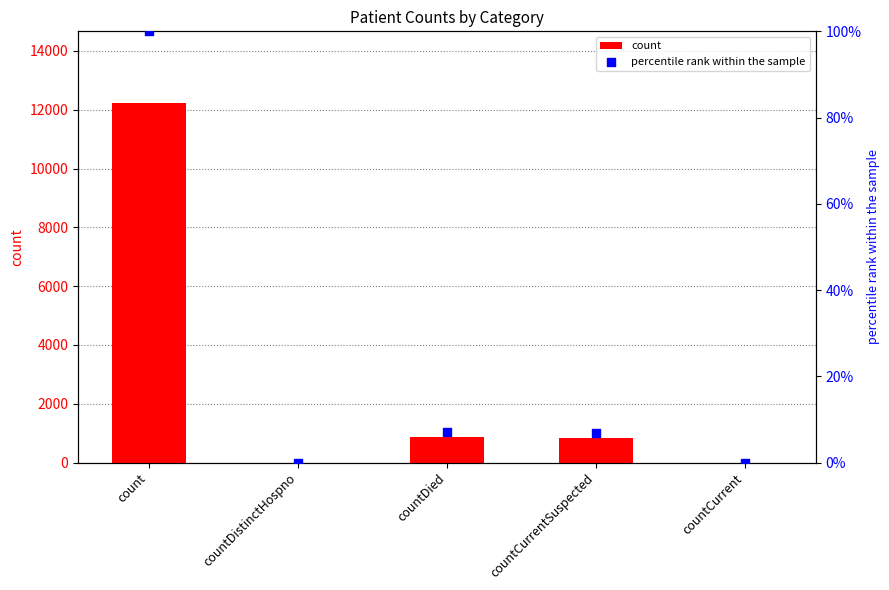

Which series reaches the maximum Y coordinate?

count